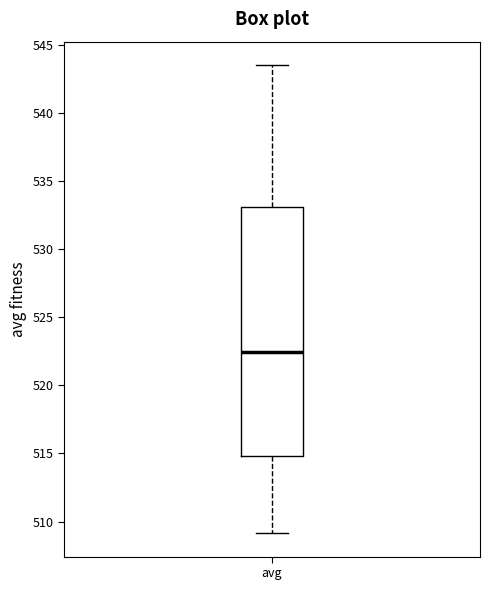

Transcribe this box plot: give where the median line is, the range the box spans, and where the two whiskers end, as read against the y-axis. The values are not printed on the chart, so give them approximately, as read against the axis.

median 522.5, box 515.0 to 533.0, whiskers 509.0 to 543.5